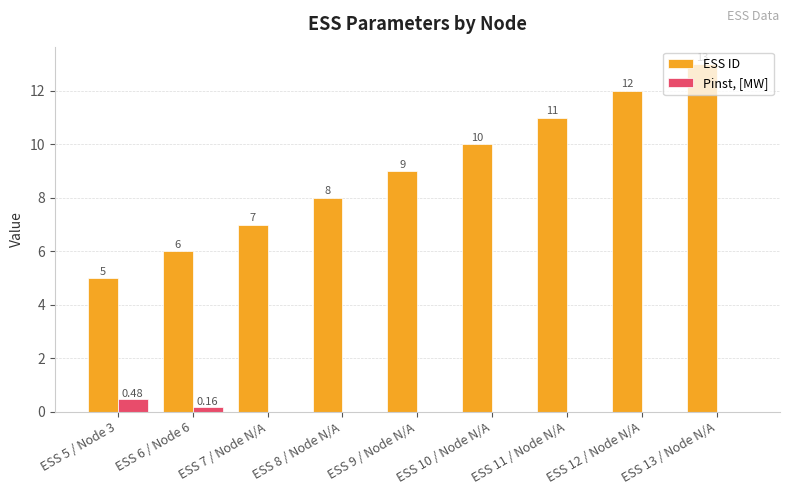

What is the sum of the ESS ID values at ESS 12 / Node N/A and ESS 6 / Node 6?

18.0